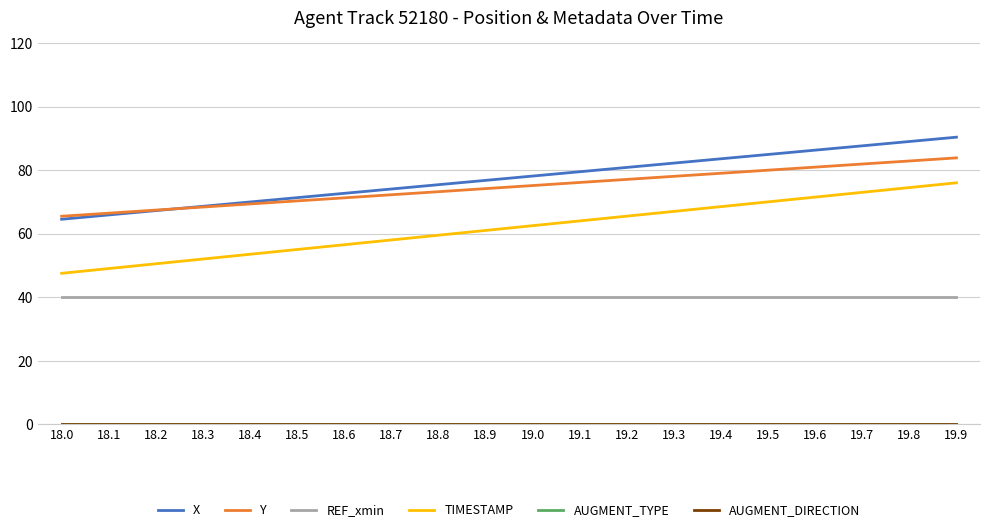

What is the spread (max minus min) of values at 19.8?

89.0